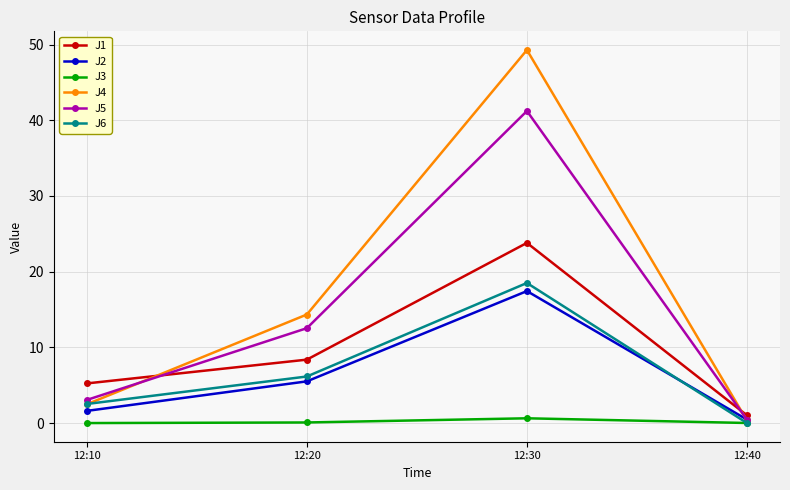

What is the spread (max minus min) of values at 12:10?

5.2